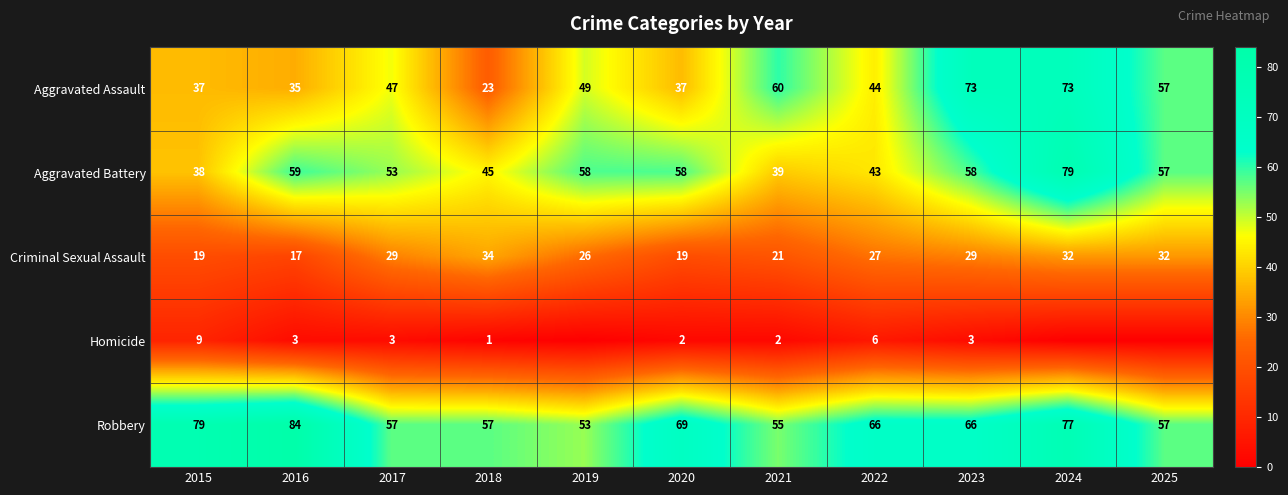

At which category is the sum across all series the highest?

2024